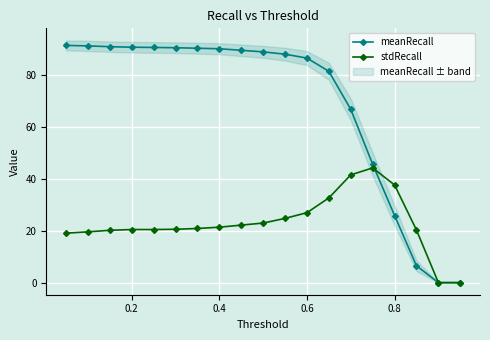

Is it true that stdRecall equals 7.6 at 0.8?

False